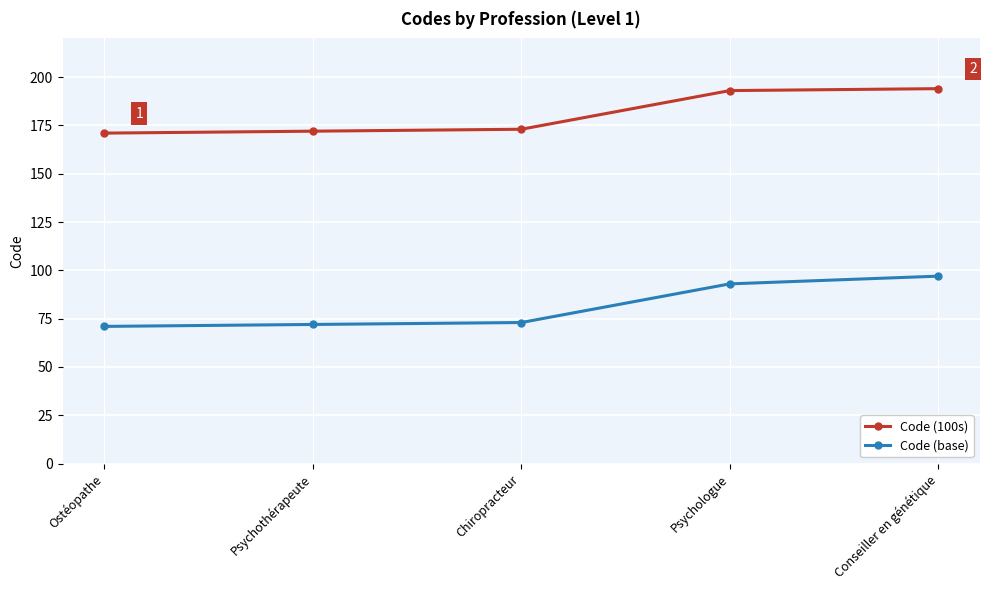

The Code (100s) series shows 194 at Conseiller en génétique. True or false?

True